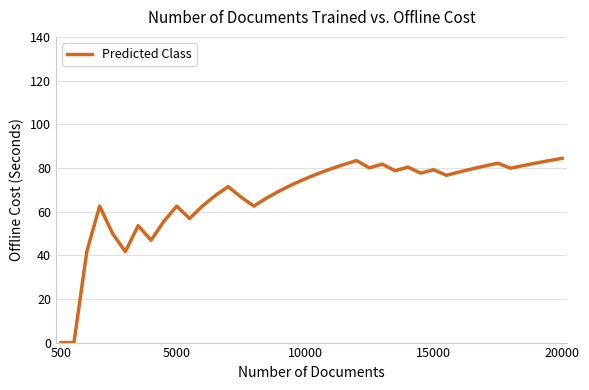

Does the chart display data point markers on the line(s)?

No